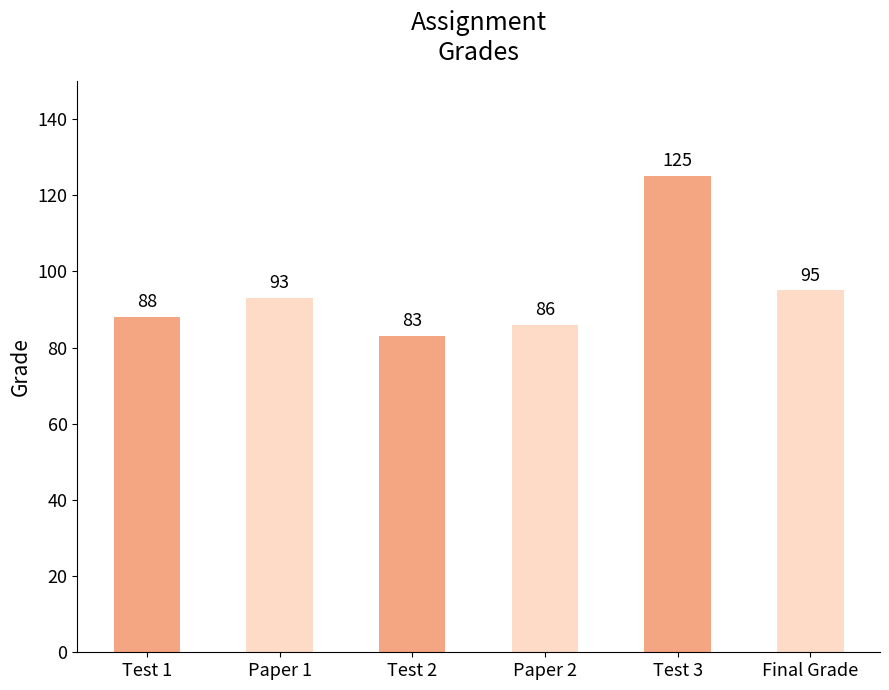

What is the sum of all values?

570